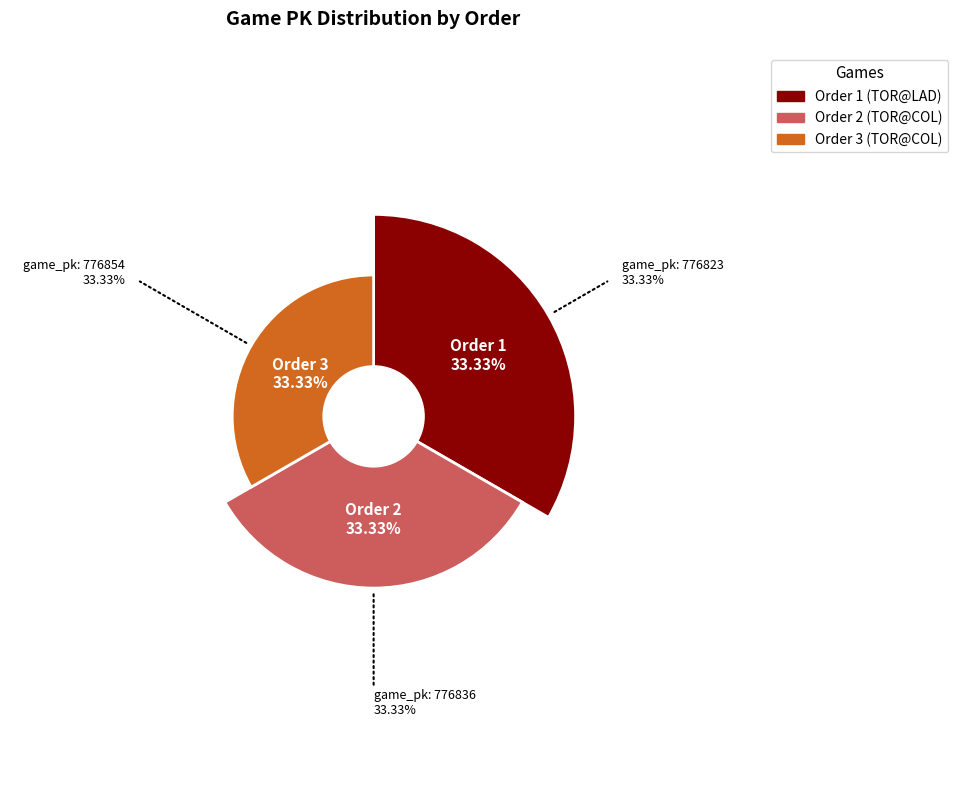

To the nearest percent, what is the combined percentage of 3 and 2?

67%